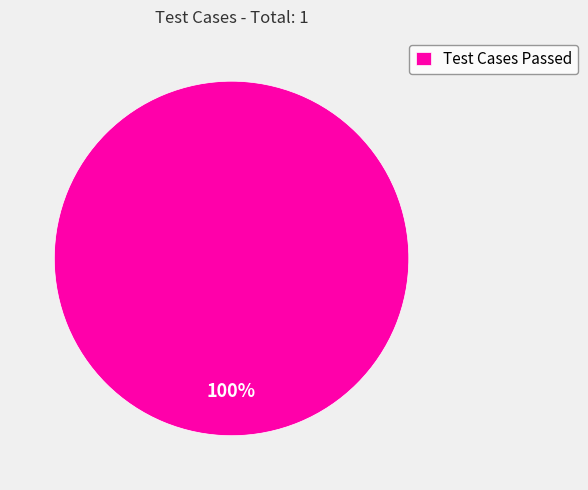

Rank the categories by value from lowest to highest.

Test Cases Passed